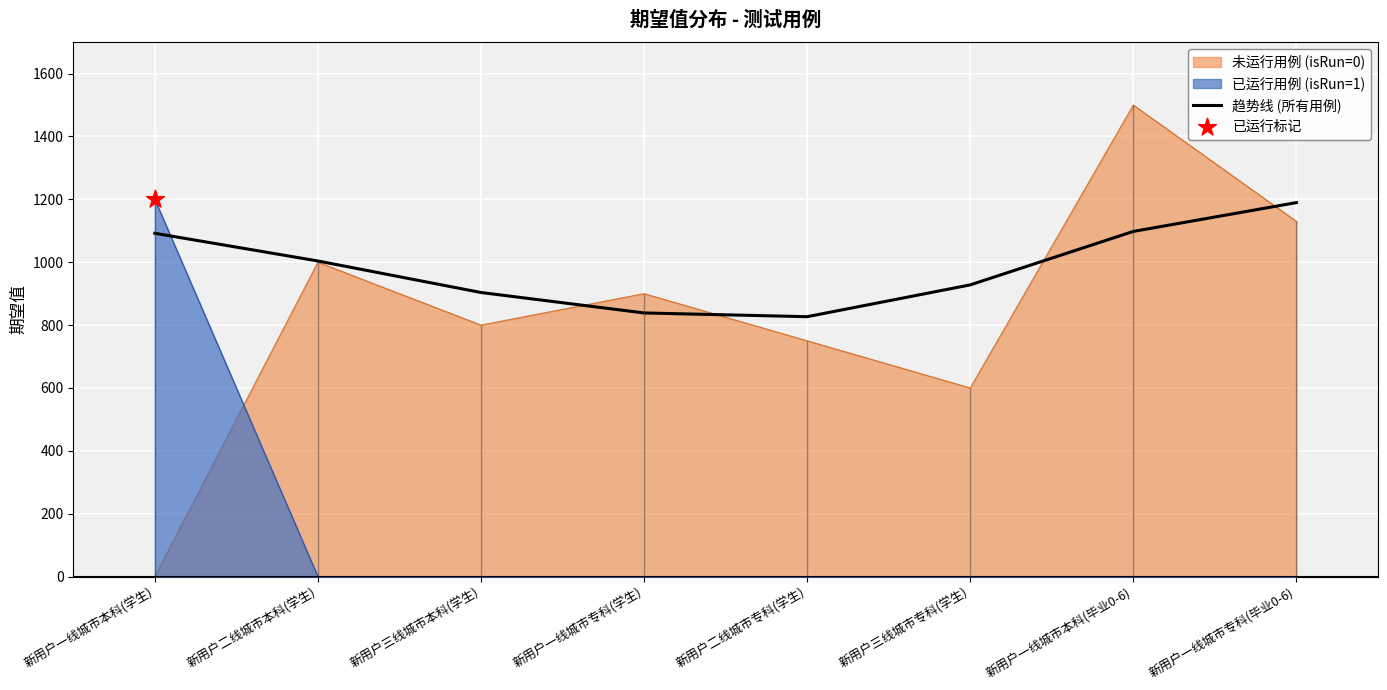

What is the change in value from 新用户二线城市专科(学生) to 新用户一线城市专科(毕业0-6)?

+362.9